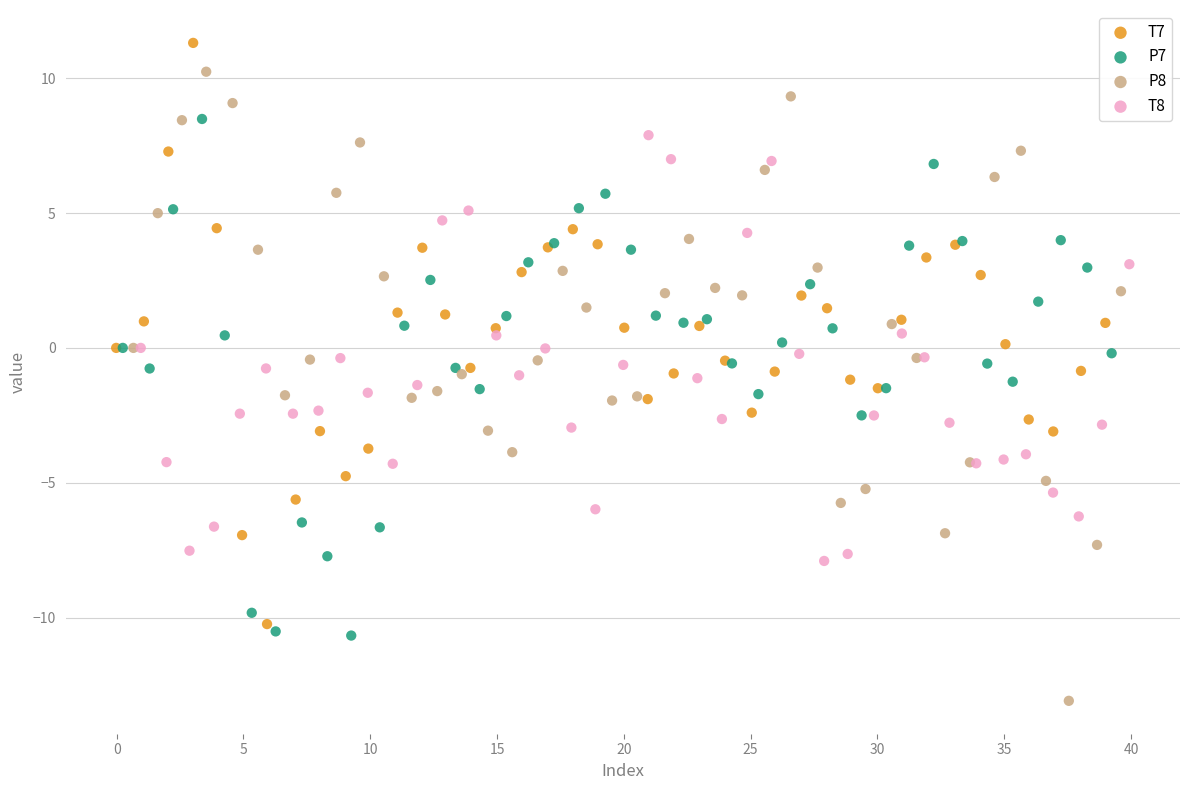

Which series contains the highest Y value?

T7